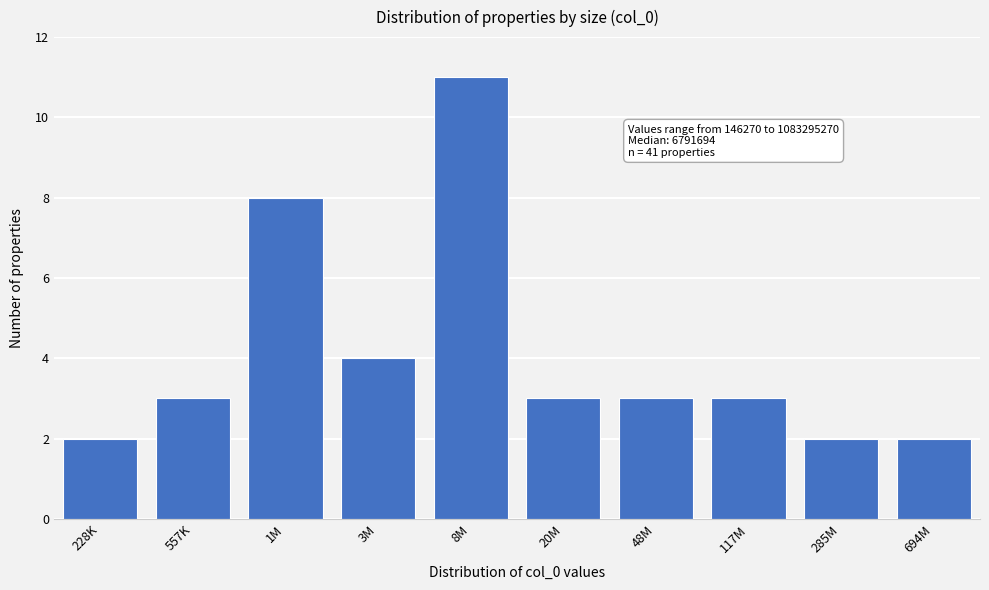

Reading right to left, list all the values displayed in this chart.

2	2	3	3	3	11	4	8	3	2